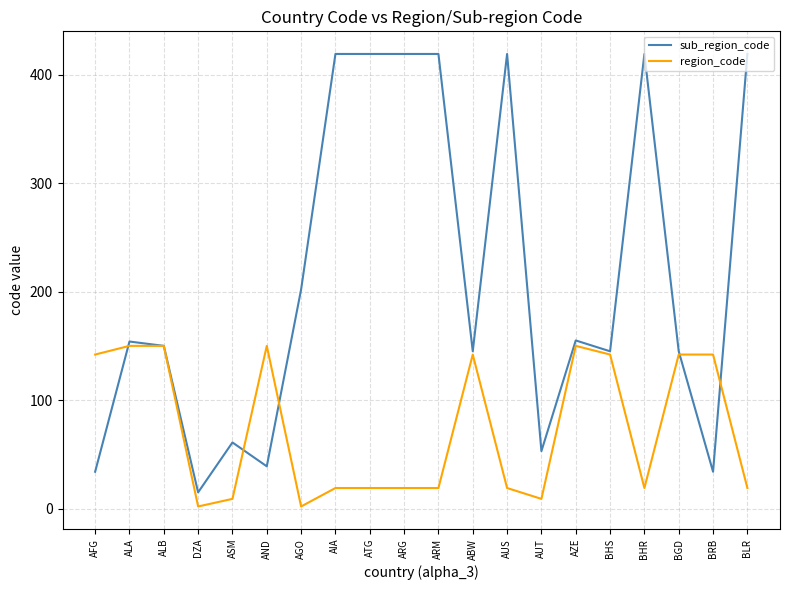

At which label is sub_region_code closest to 217?

AGO